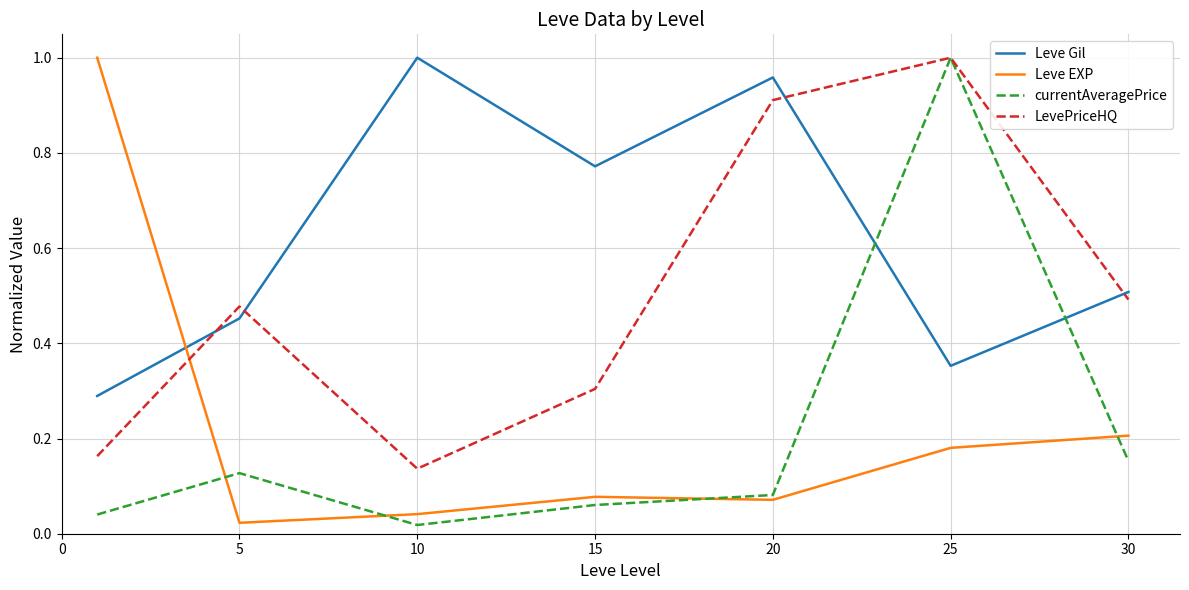

After their last crossing, which series has the higher values: LevePriceHQ or Leve EXP?

LevePriceHQ